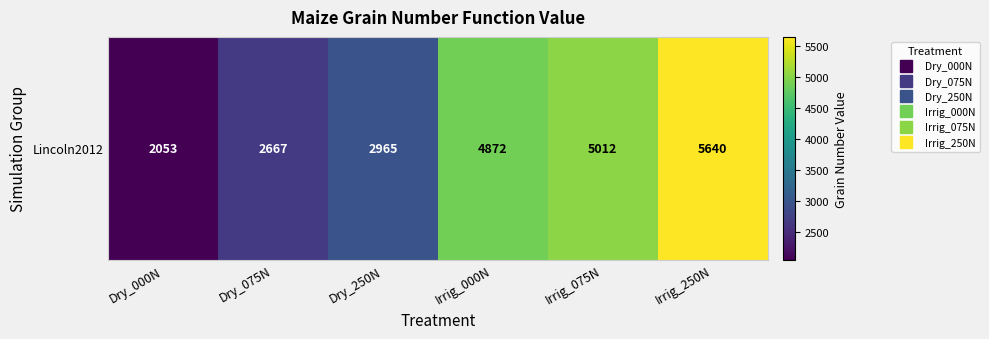

What is the ratio of the value at Dry_075N to the value at Irrig_250N?

0.5